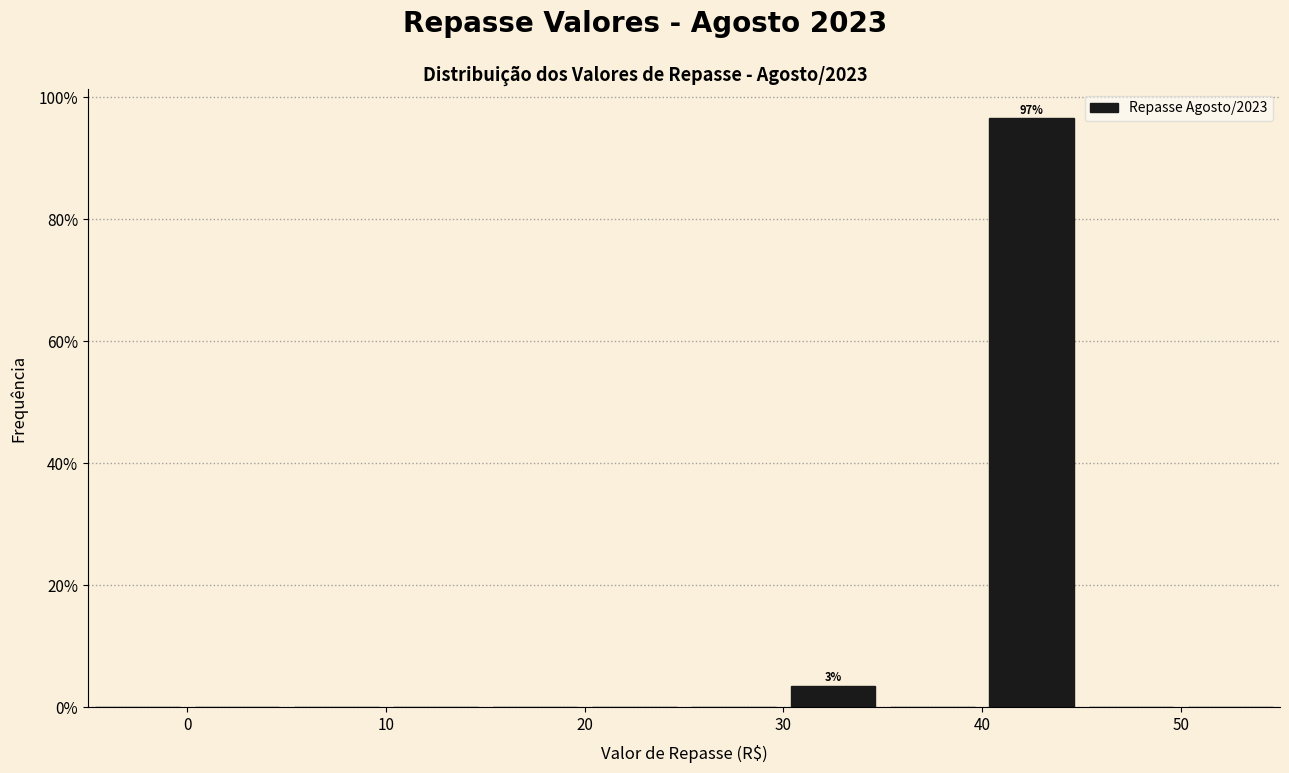

Over which range of the x-axis is the bar tallest?

40 to 45